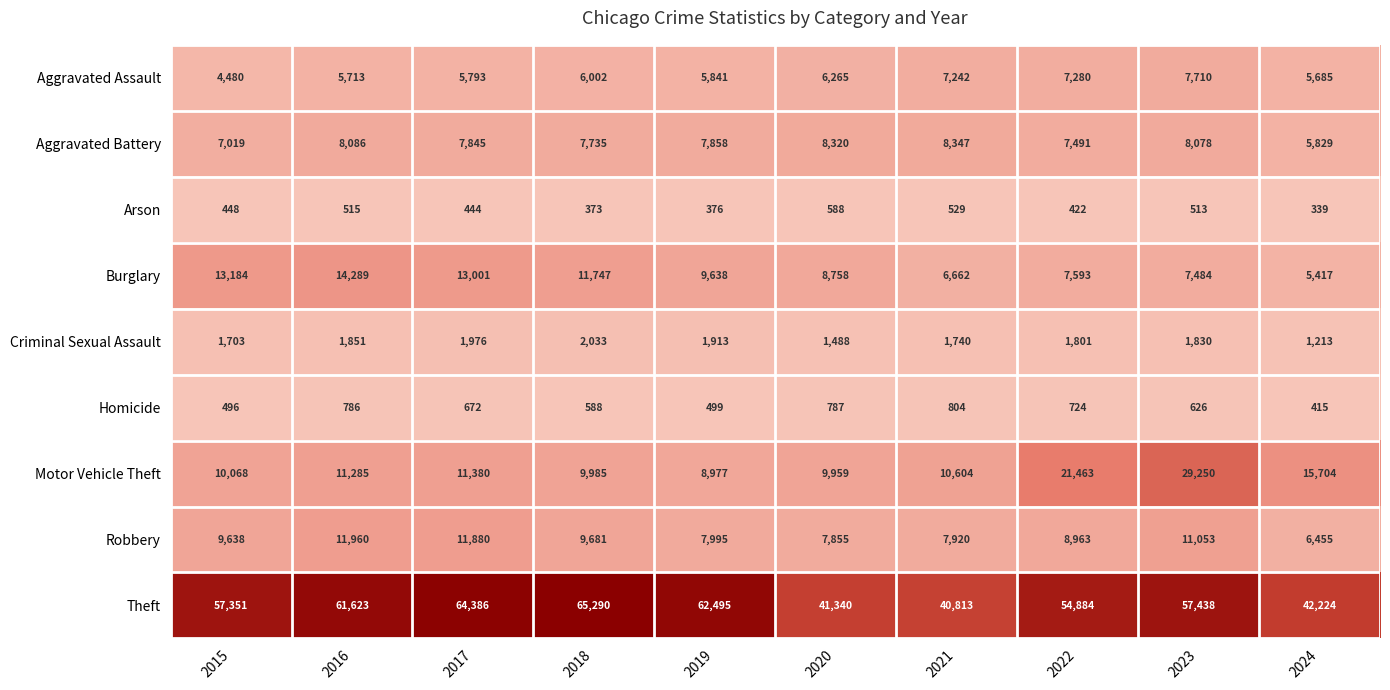

What is the difference between the Aggravated Battery values at 2022 and 2024?

1662